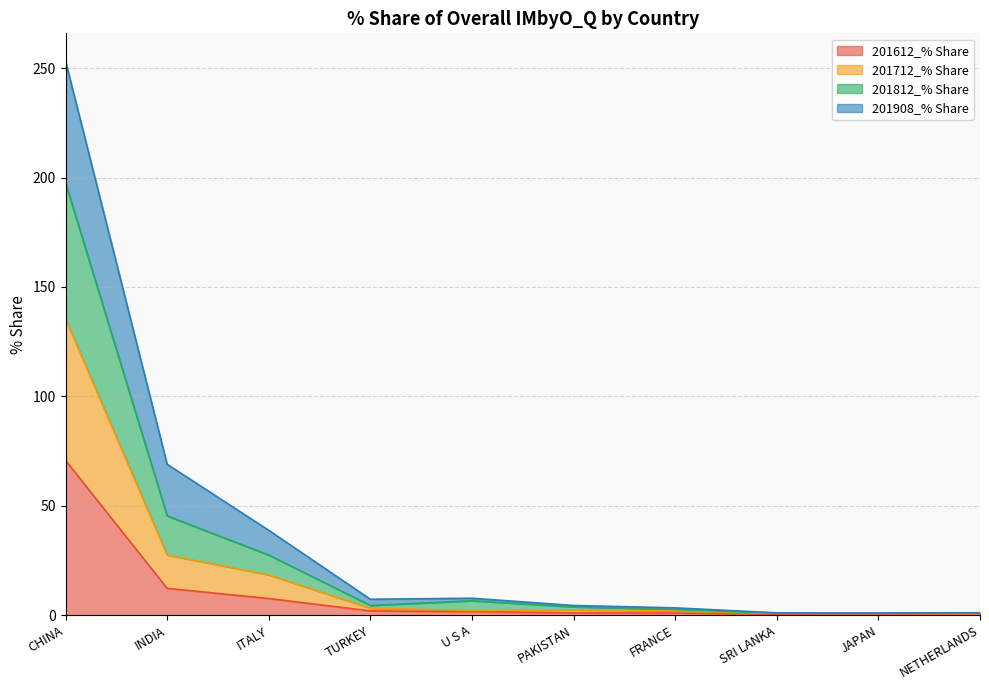

True or false: 201712_% Share has a value of 1.0 at NETHERLANDS.

True